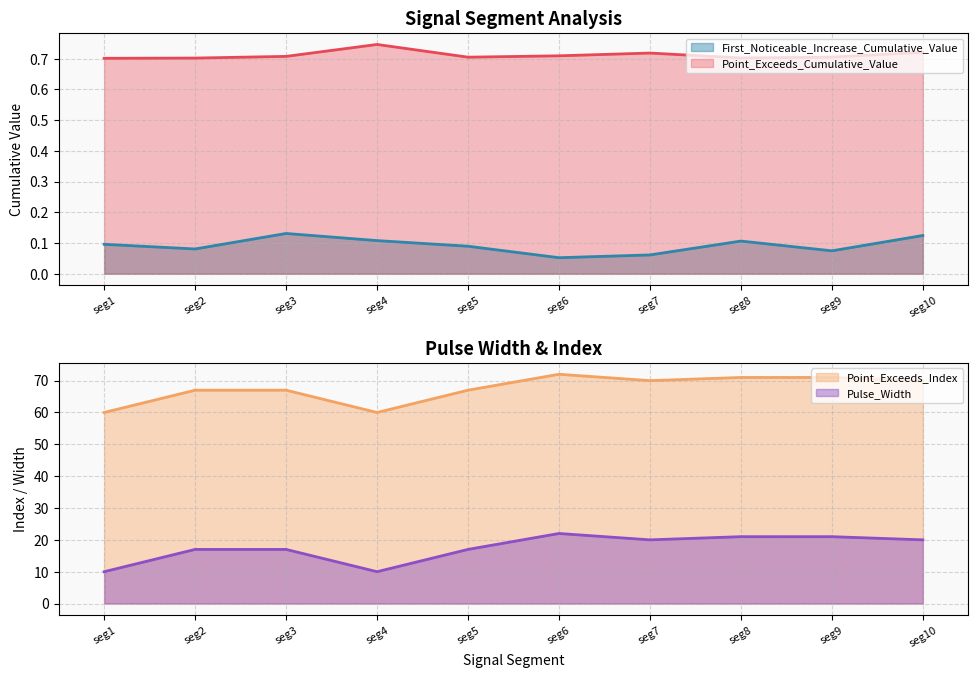

True or false: Pulse_Width and Point_Exceeds_Cumulative_Value cross at least once.

False